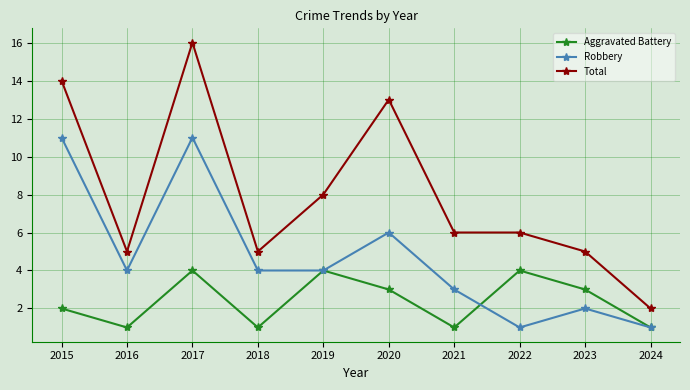

Which series has the largest range (max minus min)?

Total